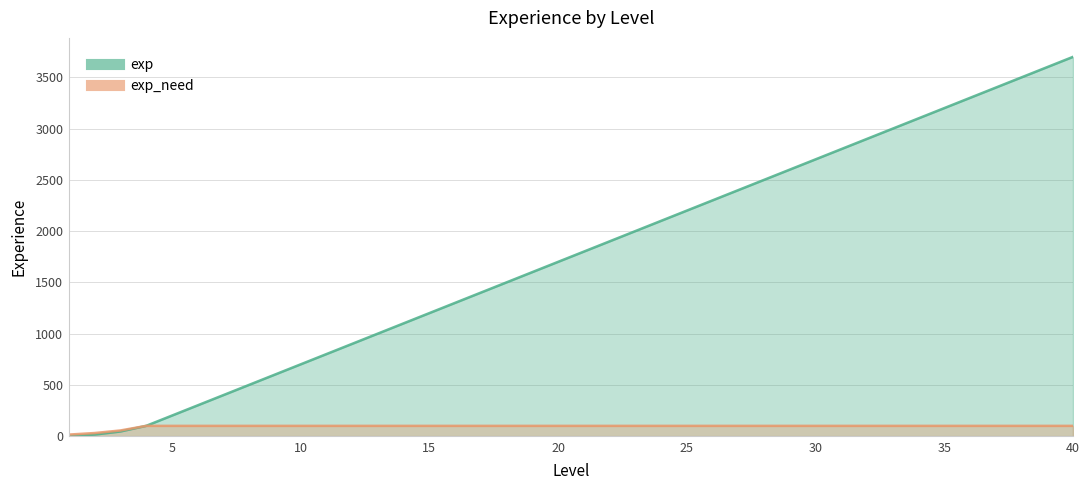

Between 5 and 15, which series saw the biggest shift?

exp